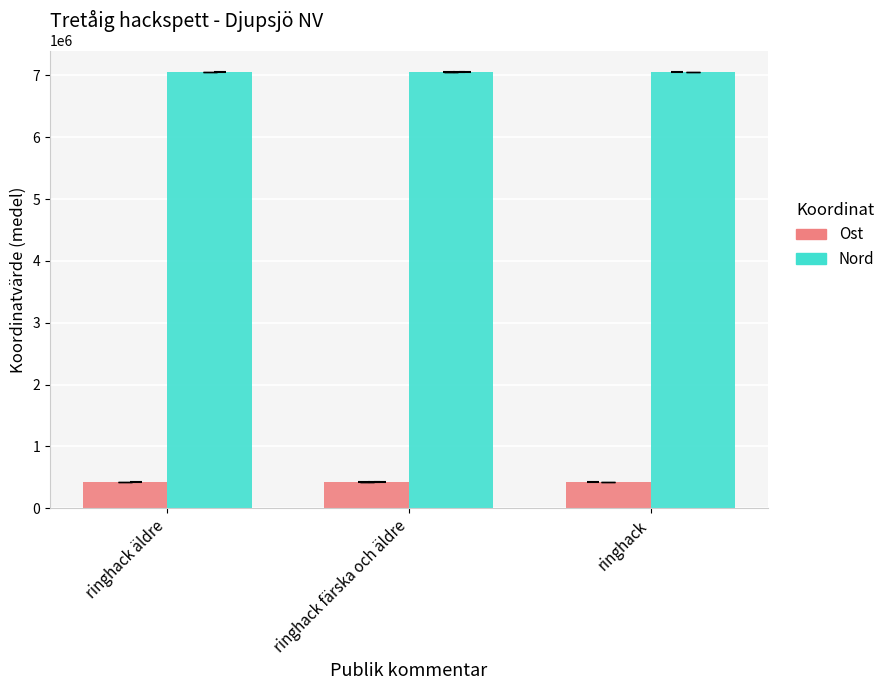

Which series has the largest total across all categories?

Nord